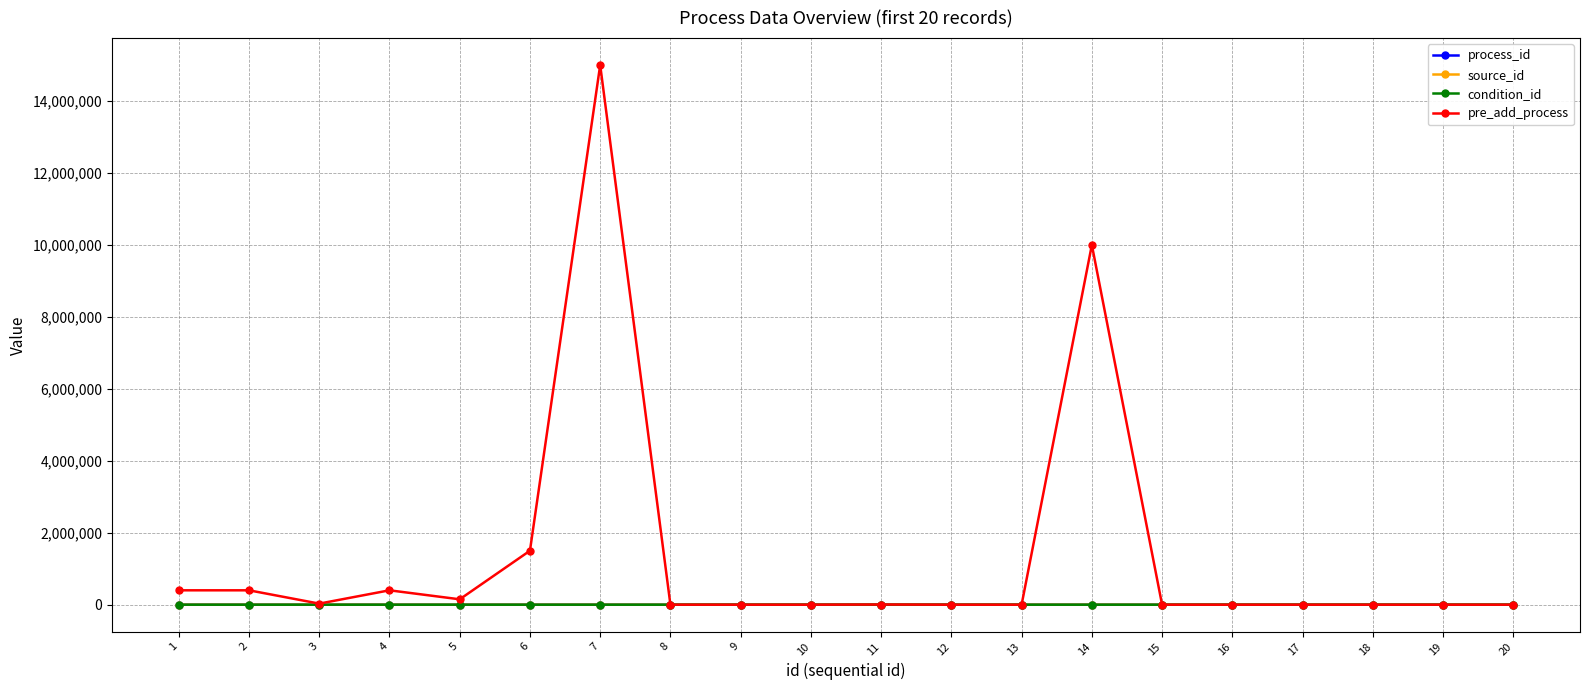

What is the maximum value shown in the chart?

15000000